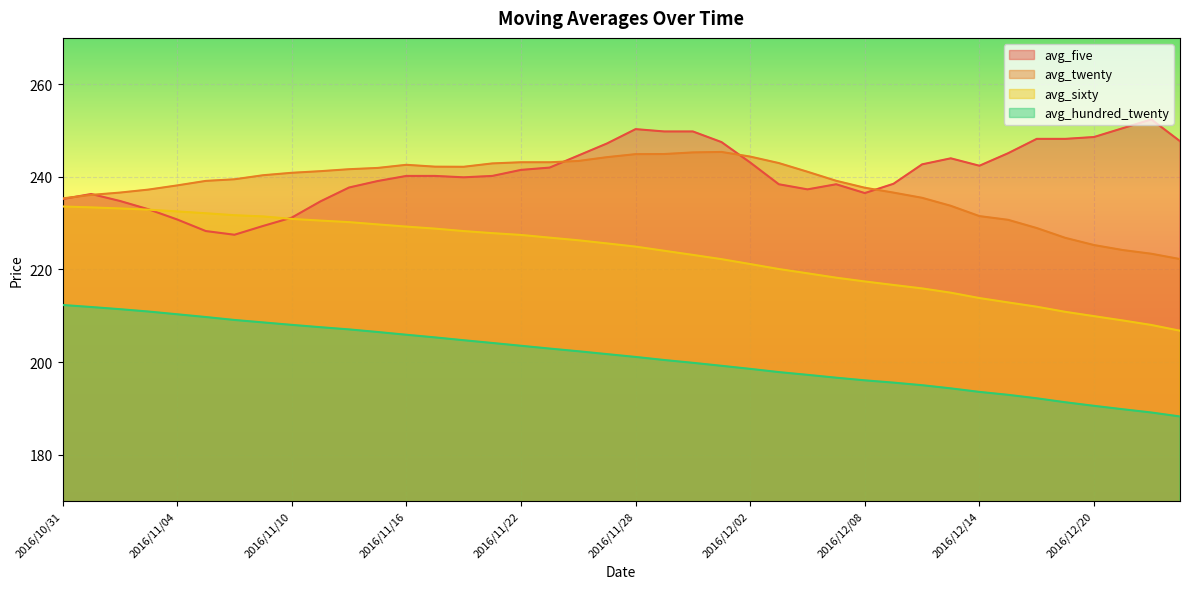

True or false: avg_five has a value of 165.3 at 2016/12/15.

False